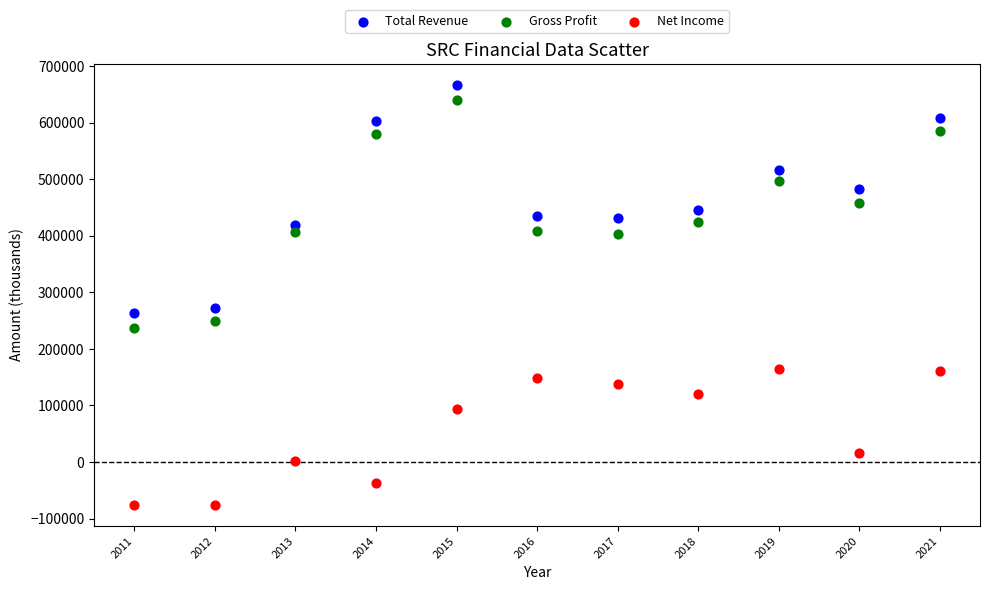

Which series has the widest spread of Y values?

Total Revenue